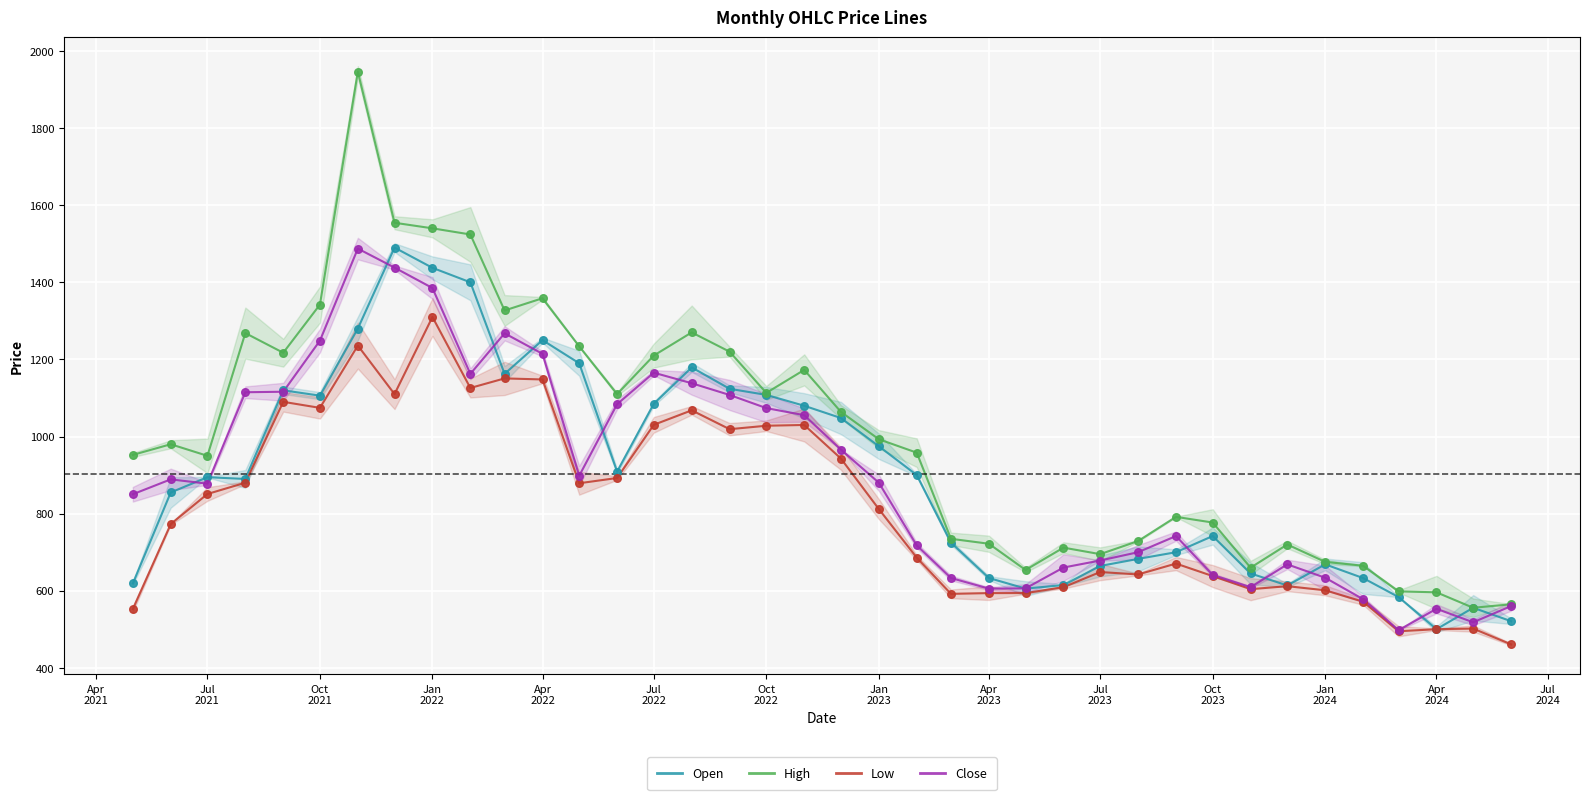

What is the total value across all series at 35?

2150.1